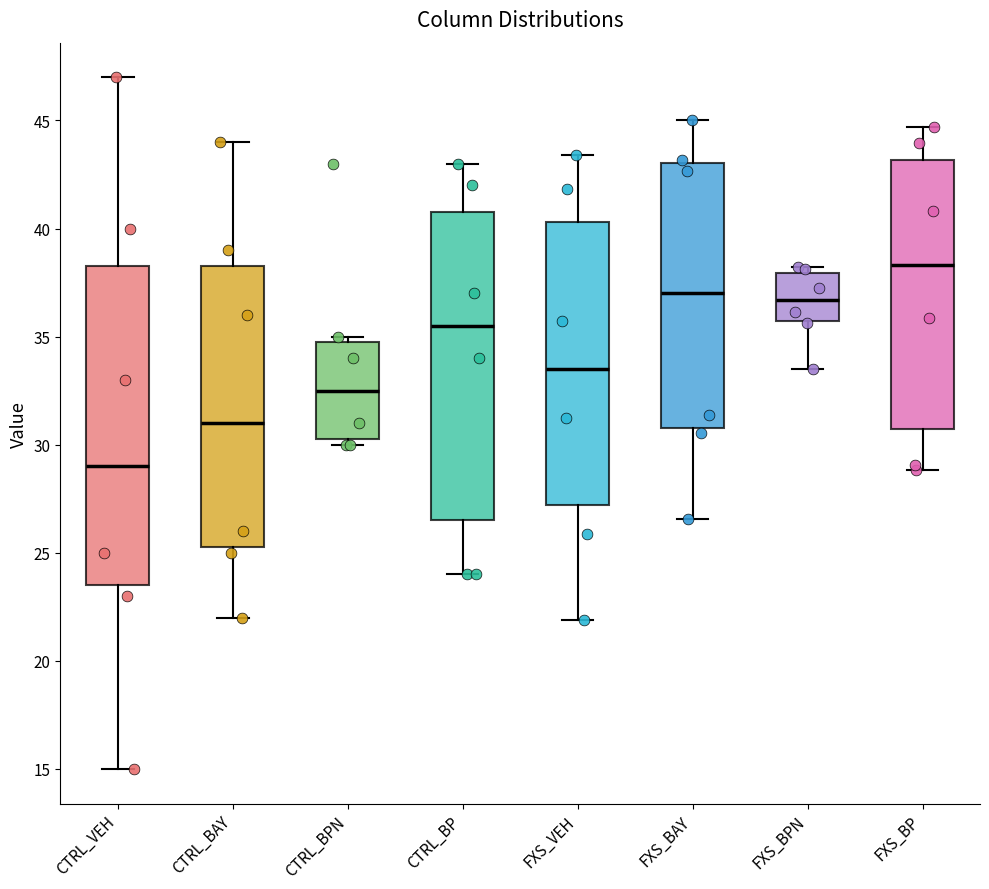

Where does the median line of the box for CTRL_BAY sit on the y-axis? The values are not printed on the chart, so give them approximately, as read against the axis.

31.0